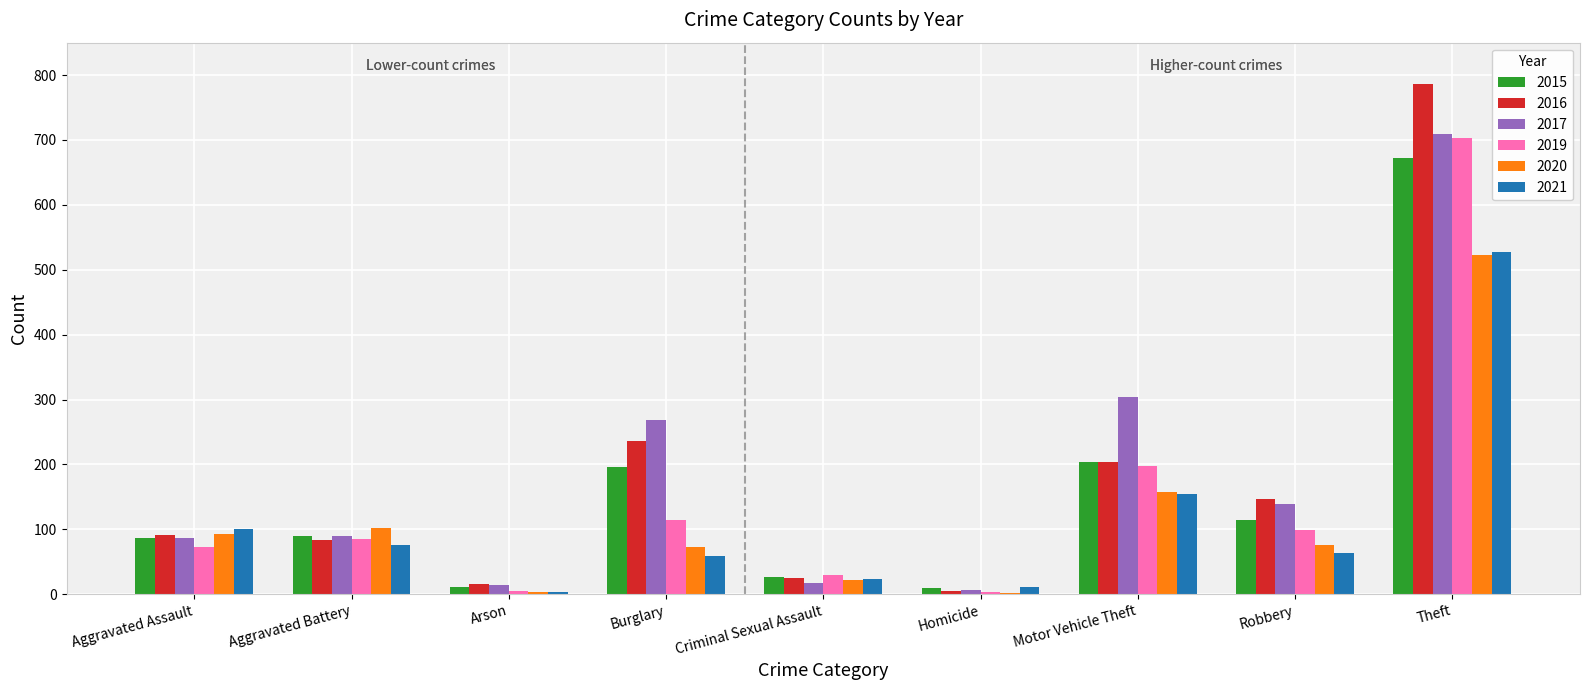

What is the maximum value for 2020?

523